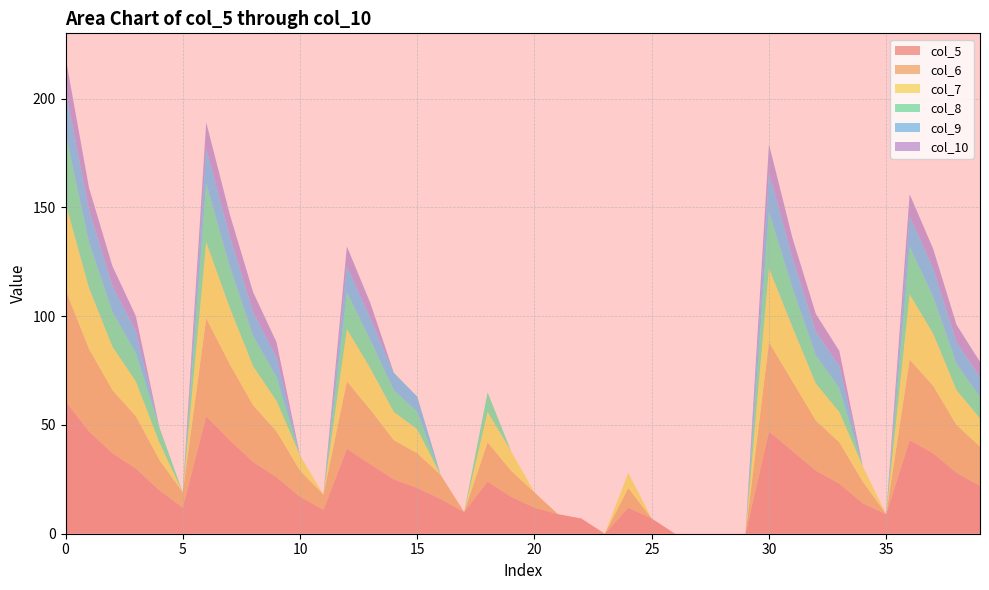

Reading left to right, list all the values displayed in this chart.

col_5: 1=61	2=47	3=37	4=30	5=20	6=12	7=54	8=43	9=33	10=26	11=17	12=11	13=39	14=32	15=25	16=21	17=16	18=10	19=24	20=17	21=12	22=9	23=7	24=0	25=12	26=7	27=0	28=0	29=0	30=0	31=47	32=38	33=29	34=23	35=14	36=9	37=43	38=37	39=28	40=22
col_6: 1=51	2=38	3=29	4=24	5=14	6=7	7=45	8=35	9=26	10=21	11=12	12=7	13=31	14=25	15=18	16=16	17=11	18=0	19=18	20=12	21=7	22=0	23=0	24=0	25=9	26=0	27=0	28=0	29=0	30=0	31=41	32=32	33=23	34=19	35=10	36=0	37=37	38=31	39=22	40=18
col_7: 1=40	2=28	3=20	4=16	5=8	6=0	7=35	8=26	9=18	10=14	11=7	12=0	13=24	14=19	15=13	16=11	17=0	18=0	19=14	20=9	21=0	22=0	23=0	24=0	25=7	26=0	27=0	28=0	29=0	30=0	31=34	32=25	33=17	34=14	35=7	36=0	37=30	38=24	39=16	40=13
col_8: 1=32	2=21	3=16	4=13	5=7	6=0	7=27	8=19	9=14	10=11	11=0	12=0	13=17	14=13	15=10	16=8	17=0	18=0	19=9	20=0	21=0	22=0	23=0	24=0	25=0	26=0	27=0	28=0	29=0	30=0	31=26	32=18	33=13	34=11	35=0	36=0	37=22	38=17	39=12	40=10
col_9: 1=20	2=15	3=12	4=10	5=0	6=0	7=16	8=14	9=11	10=9	11=0	12=0	13=12	14=10	15=8	16=7	17=0	18=0	19=0	20=0	21=0	22=0	23=0	24=0	25=0	26=0	27=0	28=0	29=0	30=0	31=18	32=14	33=11	34=10	35=0	36=0	37=14	38=13	39=10	40=9
col_10: 1=15	2=10	3=9	4=7	5=0	6=0	7=12	8=10	9=9	10=7	11=0	12=0	13=9	14=7	15=0	16=0	17=0	18=0	19=0	20=0	21=0	22=0	23=0	24=0	25=0	26=0	27=0	28=0	29=0	30=0	31=13	32=9	33=8	34=7	35=0	36=0	37=10	38=9	39=8	40=7